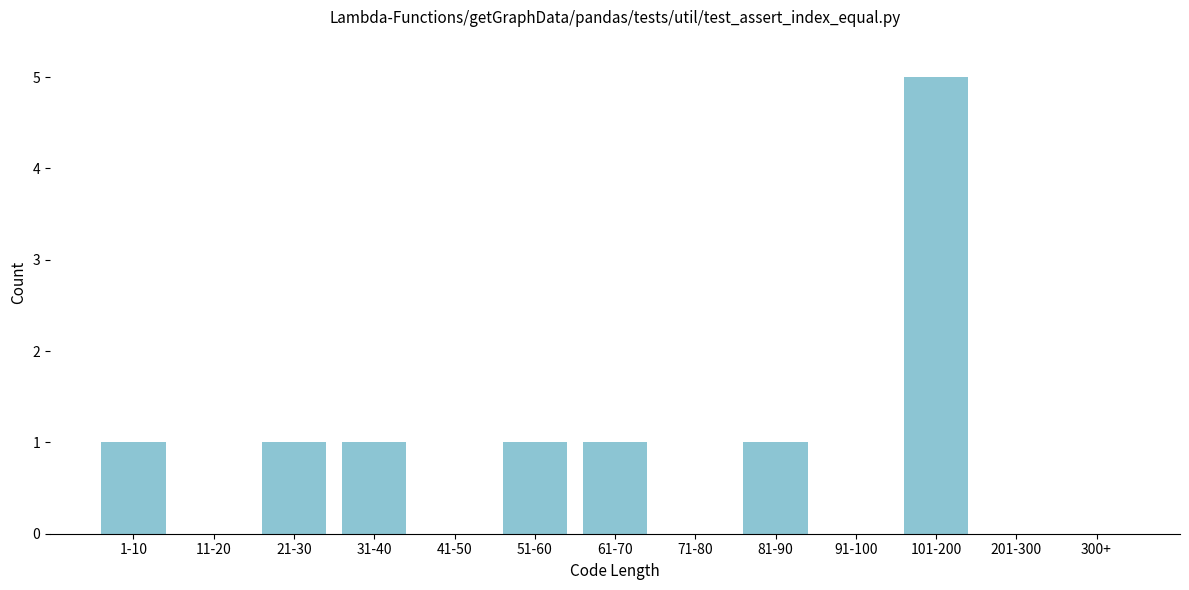

Reading left to right, transcribe all the data shown in this chart.

1-10=1	11-20=0	21-30=1	31-40=1	41-50=0	51-60=1	61-70=1	71-80=0	81-90=1	91-100=0	101-200=5	201-300=0	300+=0